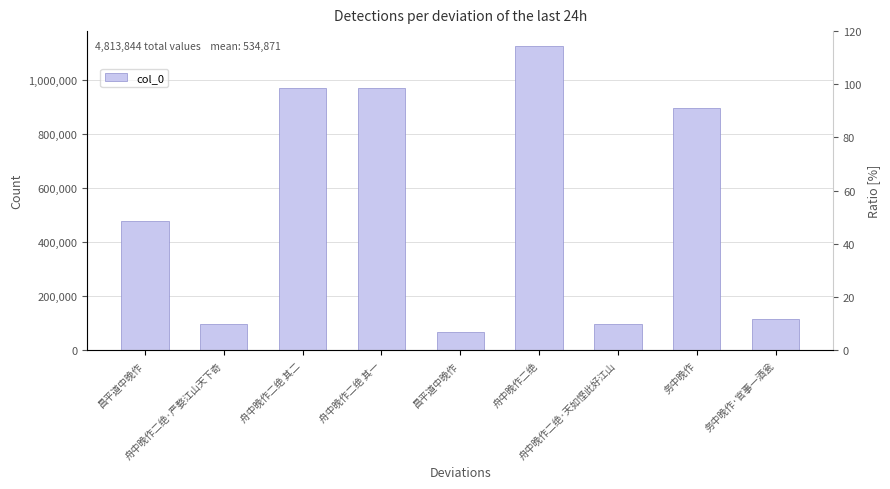

Reading left to right, transcribe all the data shown in this chart.

477257	95705	971329	971330	65680	1124017	95709	896907	115910